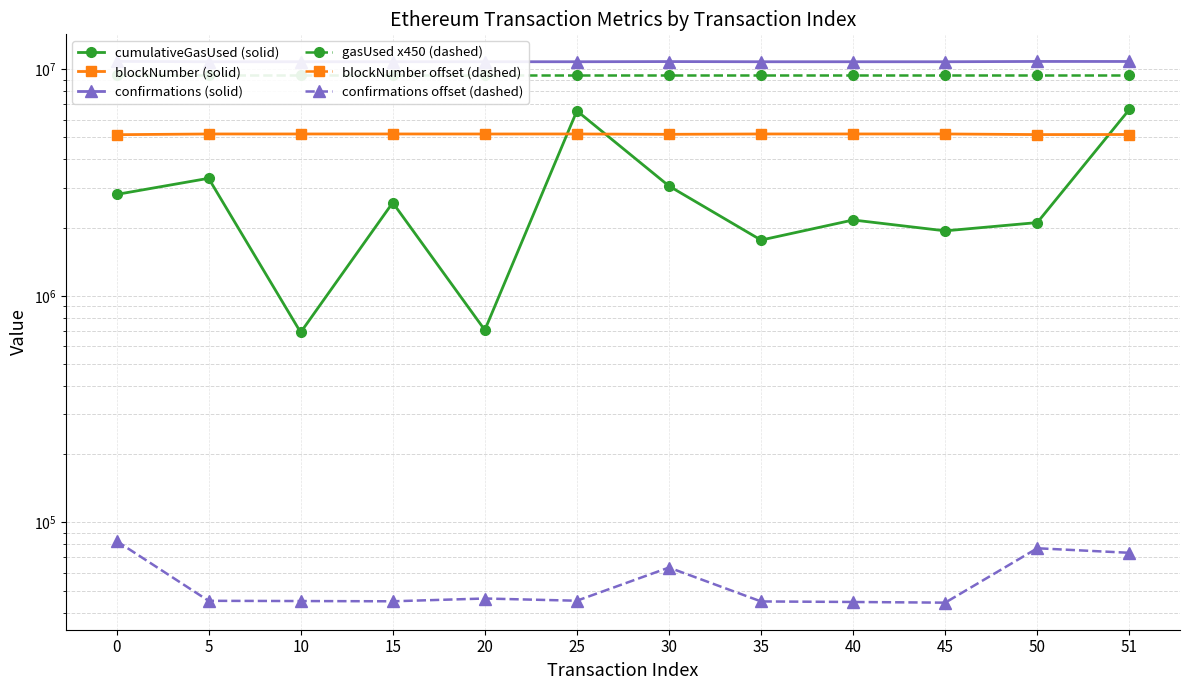

What is the difference between the maximum and second lowest values in the blockNumber (solid) series?

32632